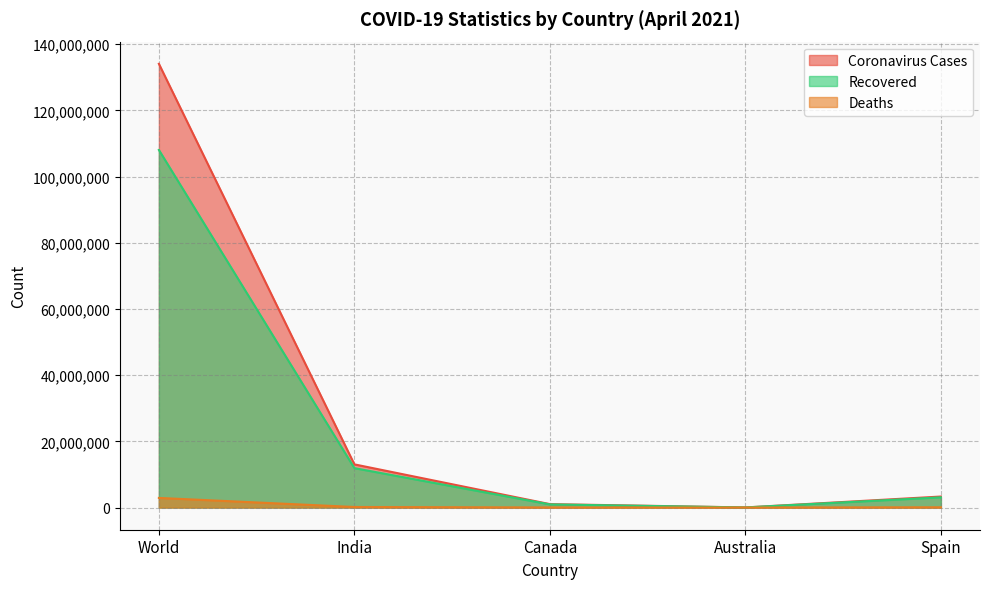

True or false: Deaths and Coronavirus Cases intersect in this chart.

False